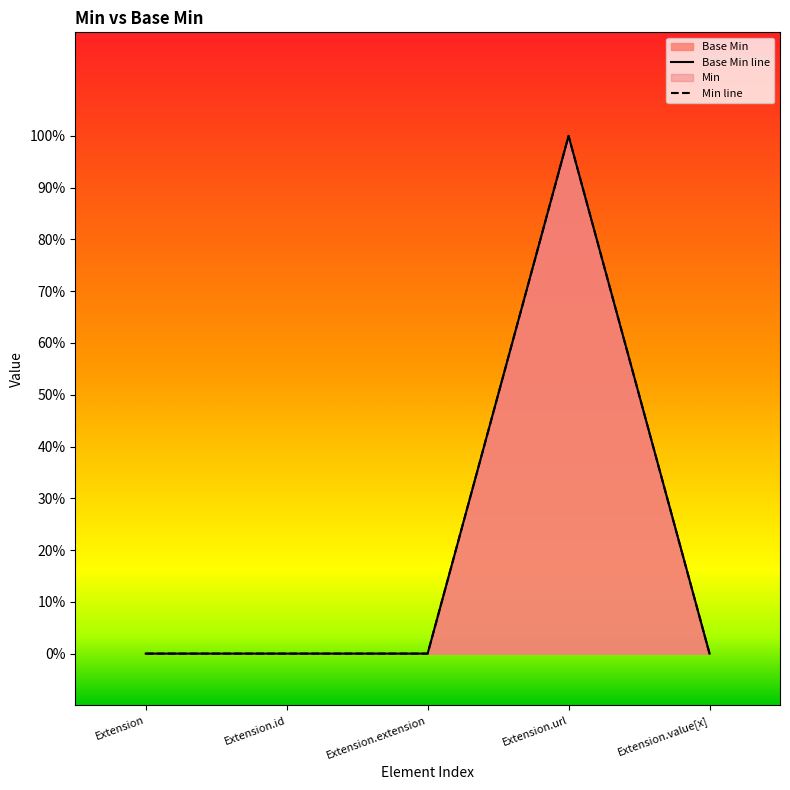

Reading right to left, extract all data points from this chart.

Extension.value[x]=0	Extension.url=1	Extension.extension=0	Extension.id=0	Extension=0